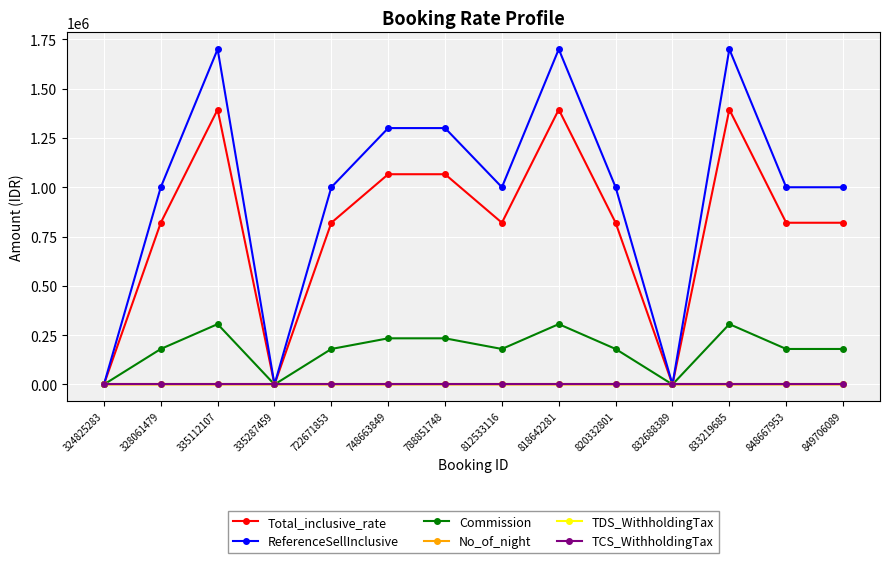

What is the value of the Commission point at the 8th from the left?

180000